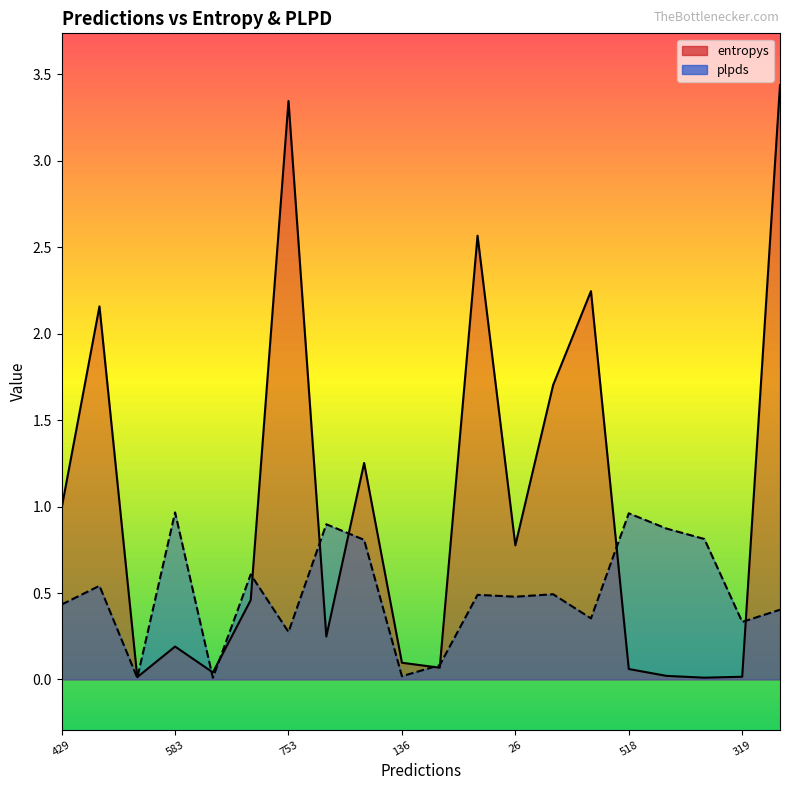

True or false: plpds and entropys cross at least once.

True